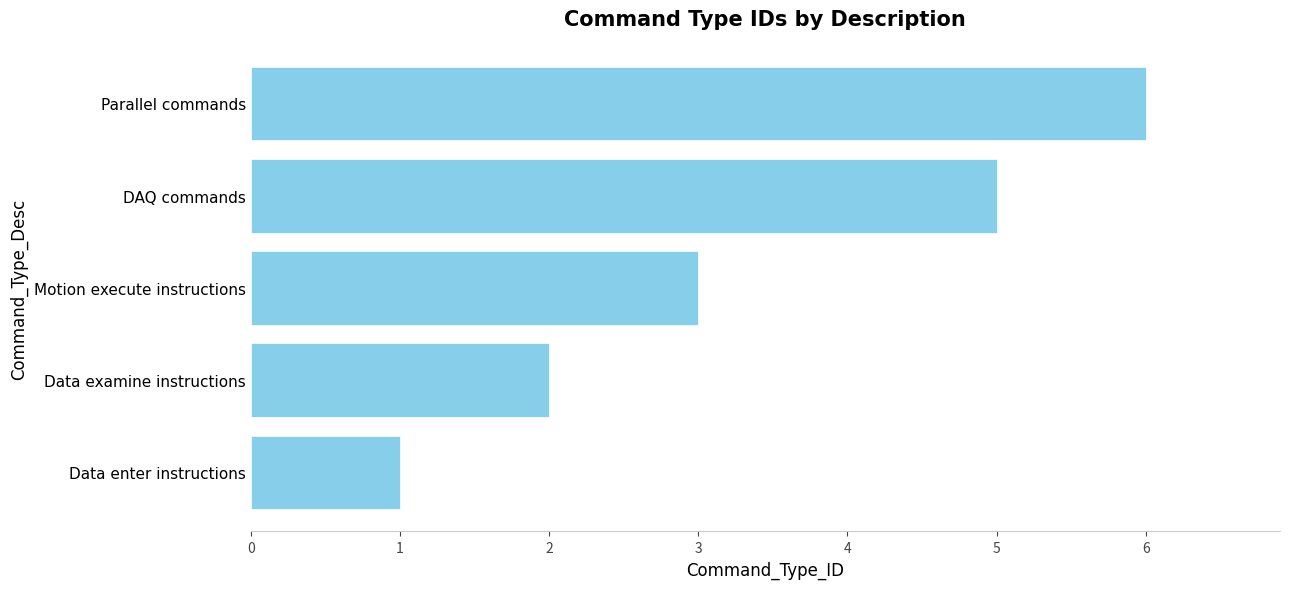

What is the sum of all values?

17